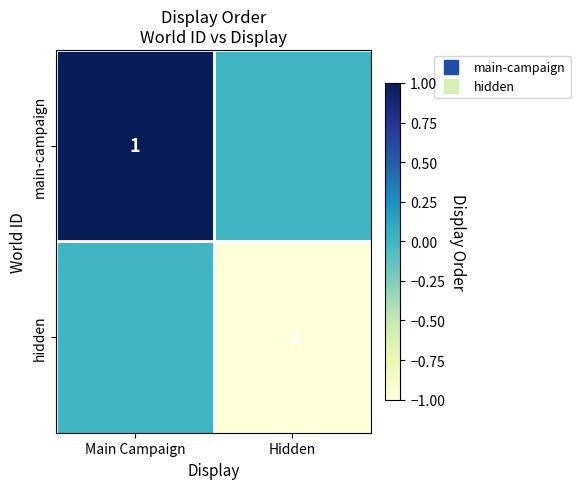

Which series changed the most between Main Campaign and Hidden?

main-campaign